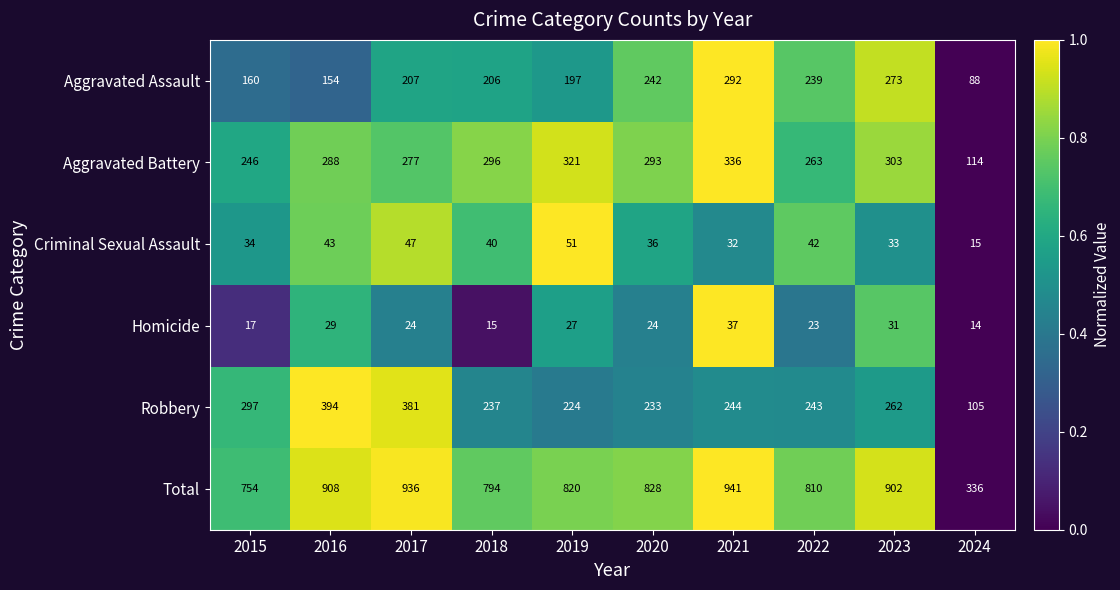

What is the difference between the second highest and minimum values in the Aggravated Battery series?

207